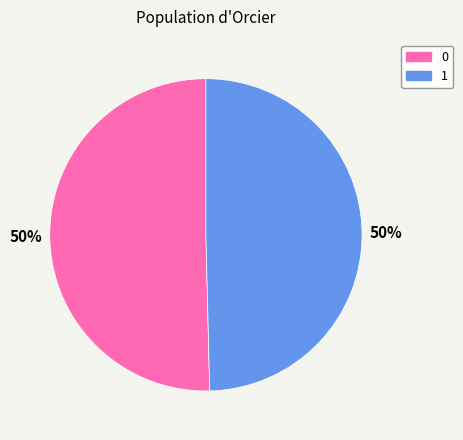

To the nearest percent, what is the combined percentage of 1 and 0?

100%